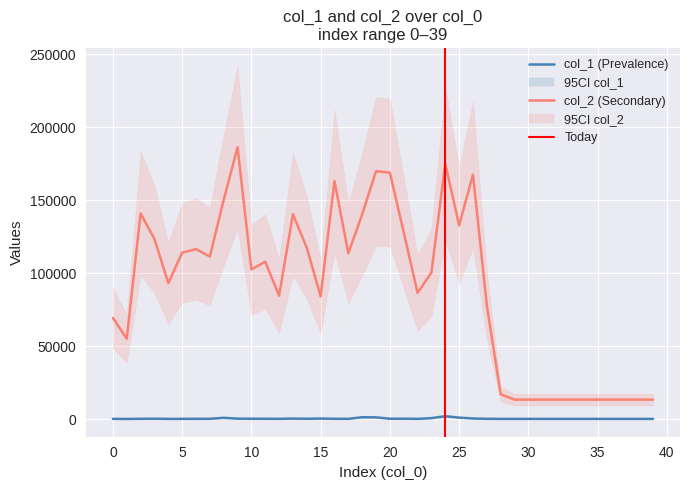

True or false: col_2 and col_1 intersect in this chart.

False